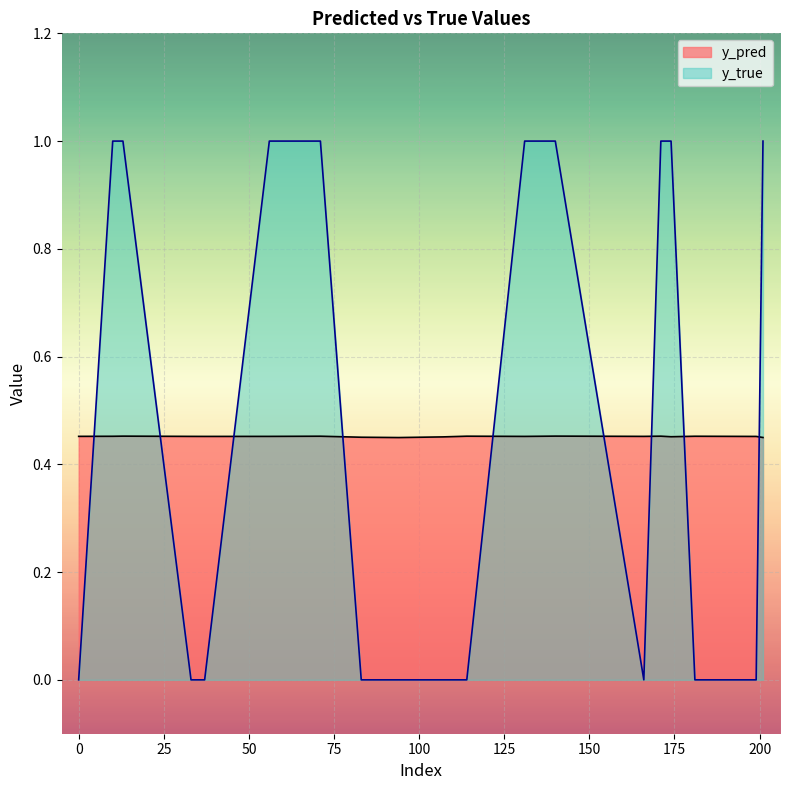

How many lines are shown in the chart?

2